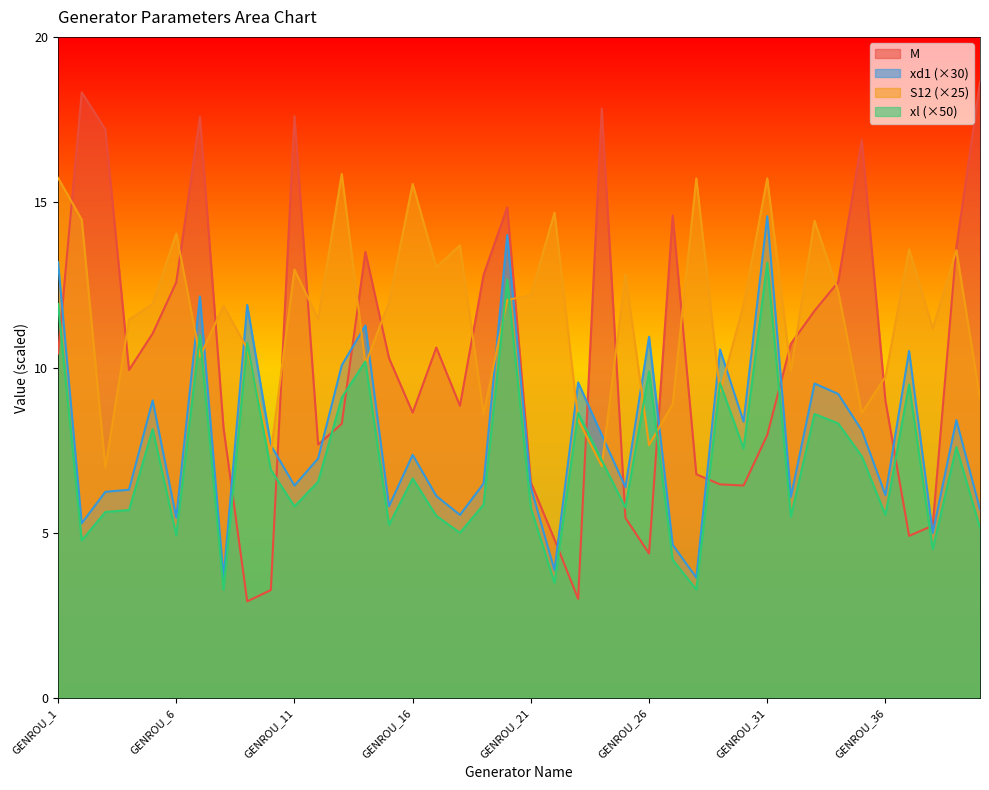

What is the sum of the M values at GENROU_25 and GENROU_28?

12.2